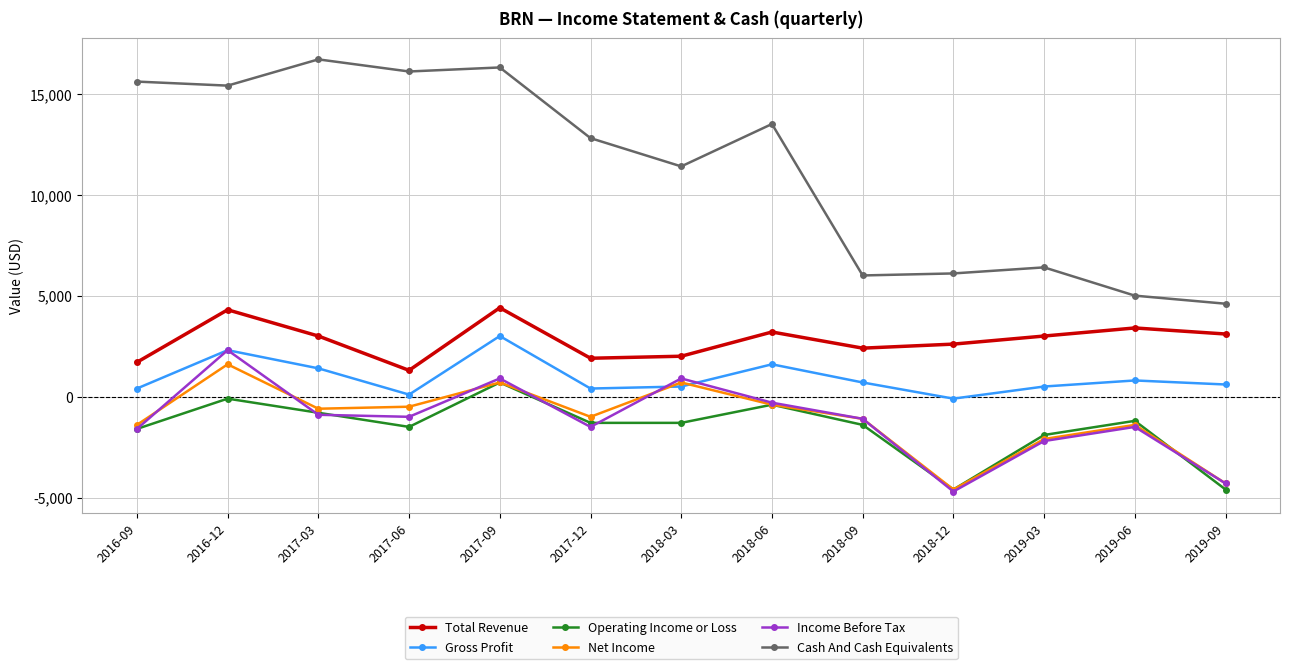

At which label does Gross Profit reach its minimum?

2018-12